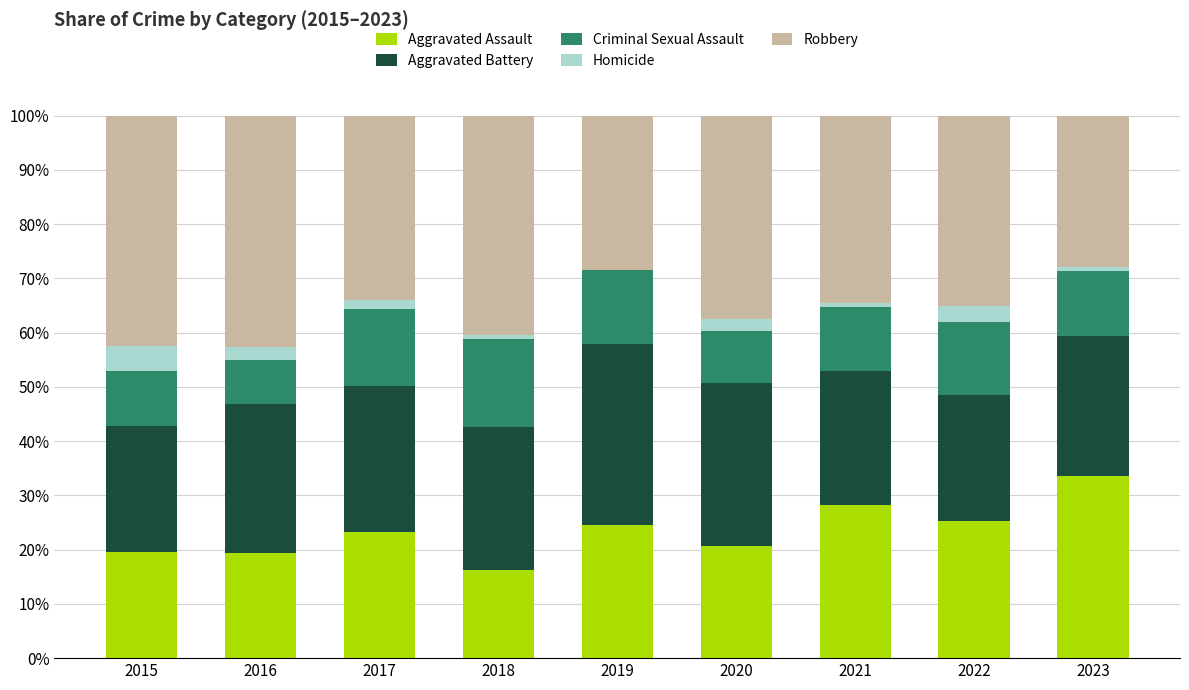

What is the sum of the Aggravated Assault values at 2020 and 2019?

45.2